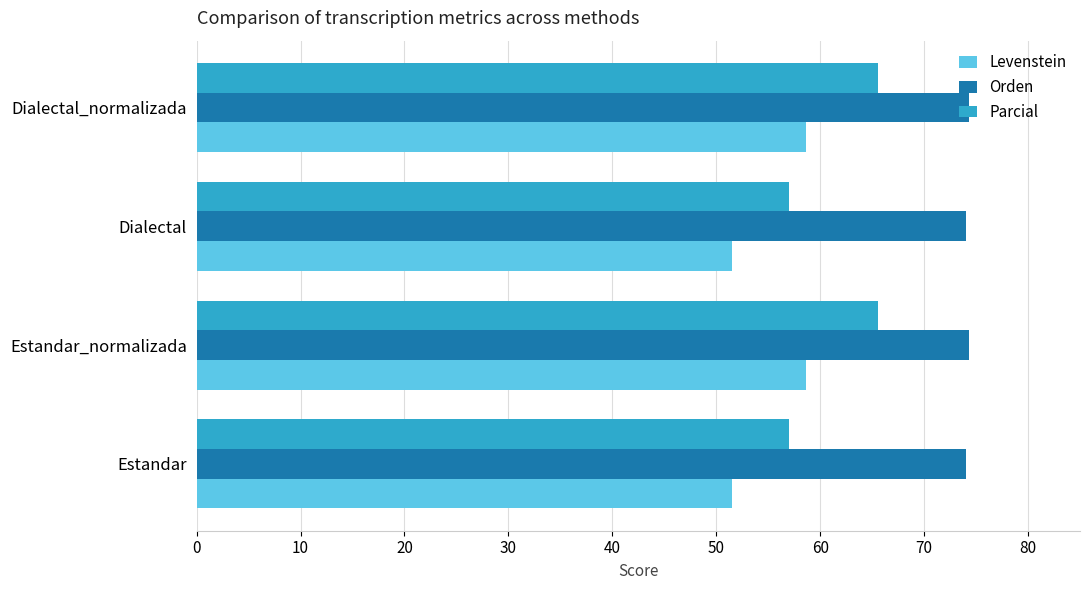

What is the total value across all series at Estandar?

182.6